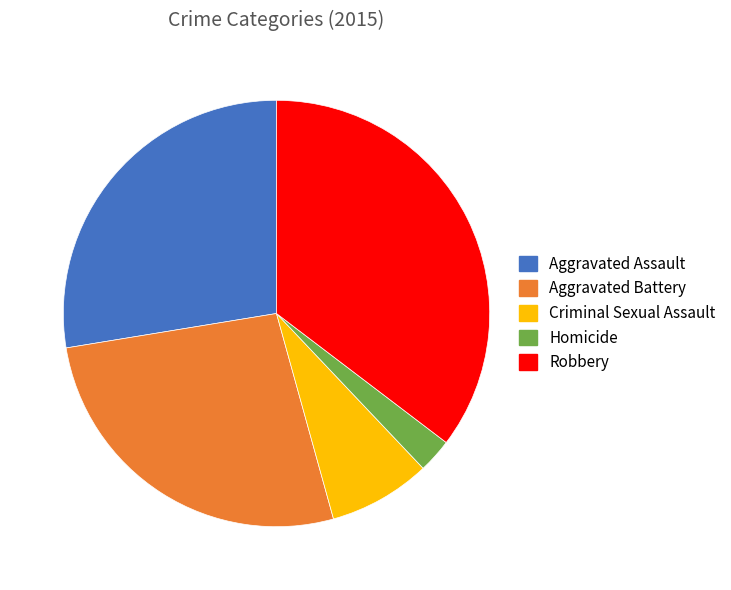

Does Homicide represent more than half of the total?

No